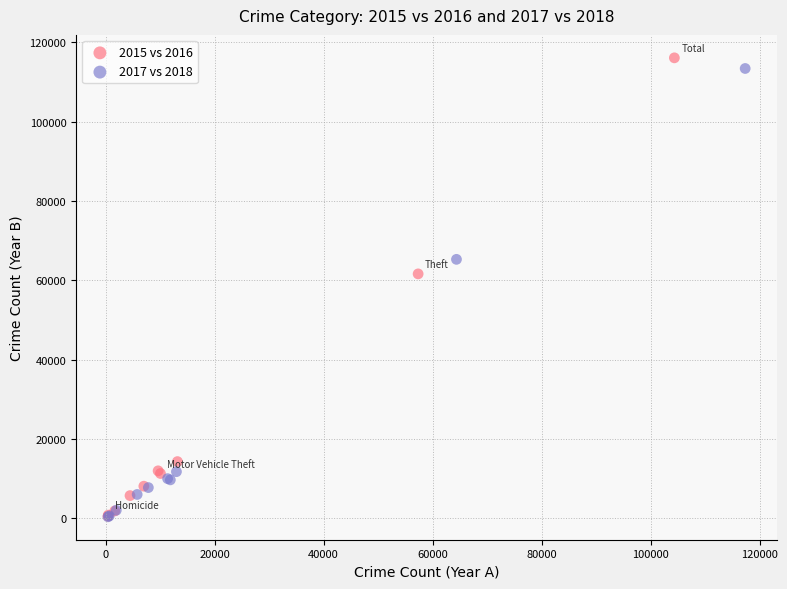

Which series contains the highest Y value?

2015 vs 2016